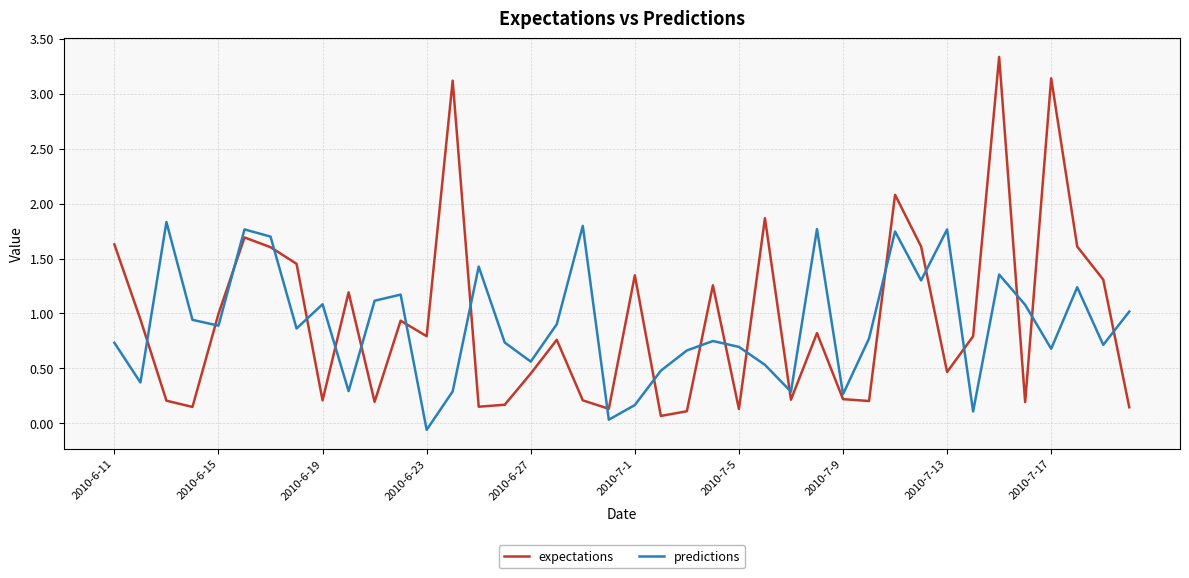

What is the highest value of the predictions series?

1.8